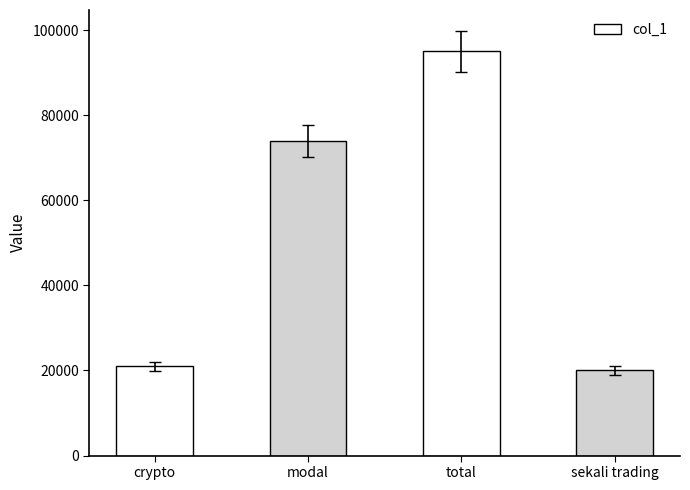

Reading left to right, what are all the values shown in this chart?

21000	74000	95000	20000